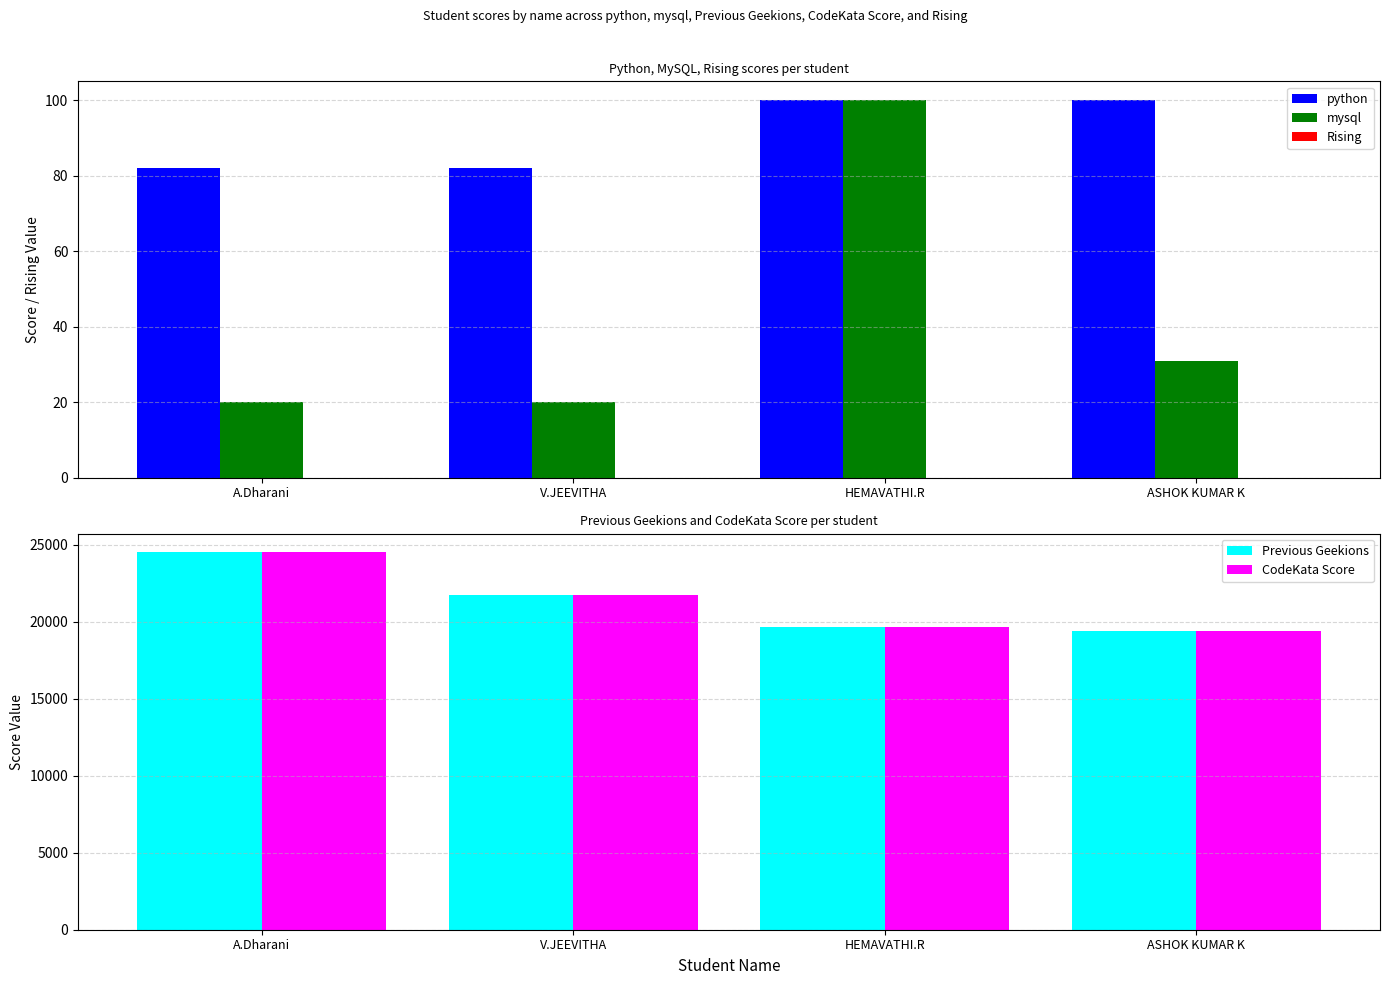

What is the difference between the maximum and minimum values in the mysql series?

80